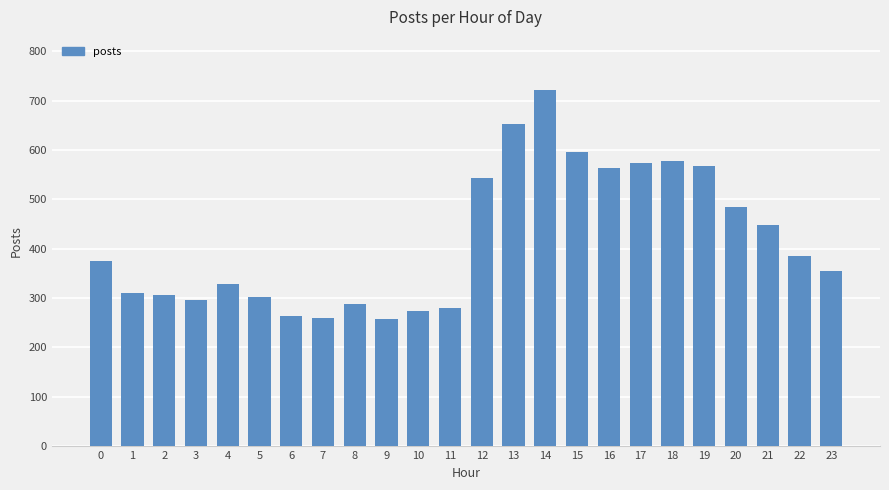

How many bars are there in total?

24